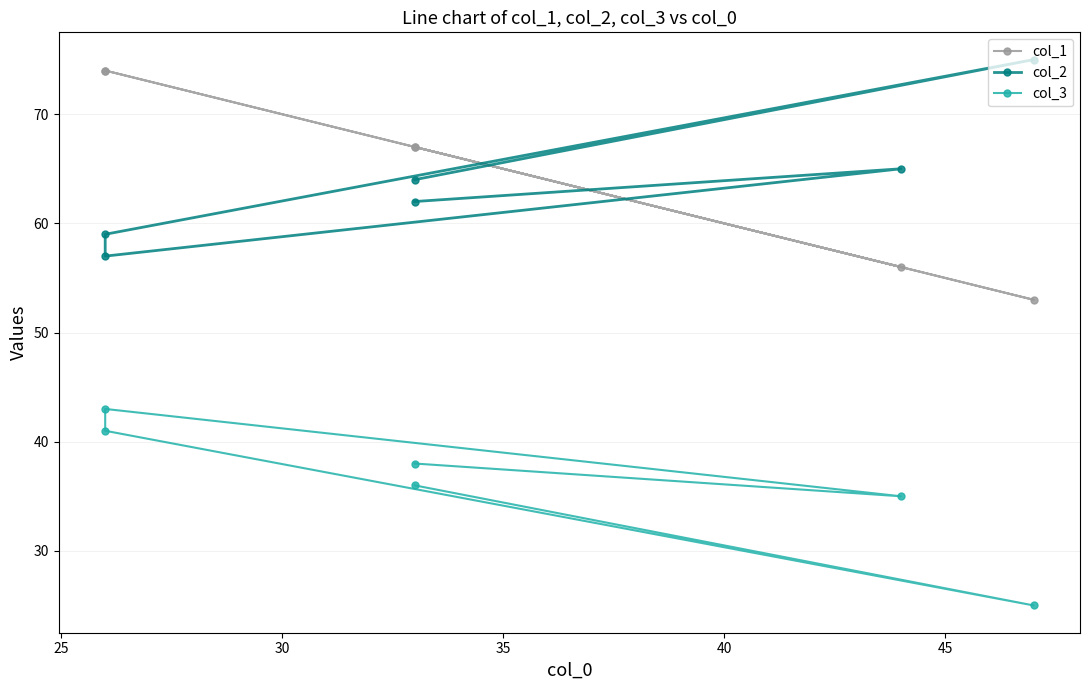

What is the difference between the col_1 values at 45 and 30?

7